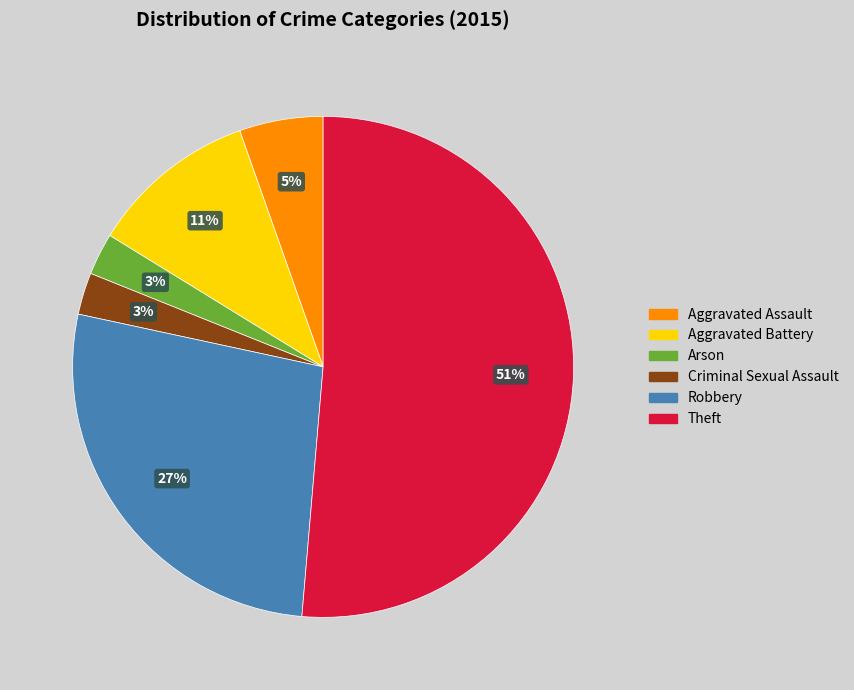

Combined, do Arson and Aggravated Battery account for over 50%?

No